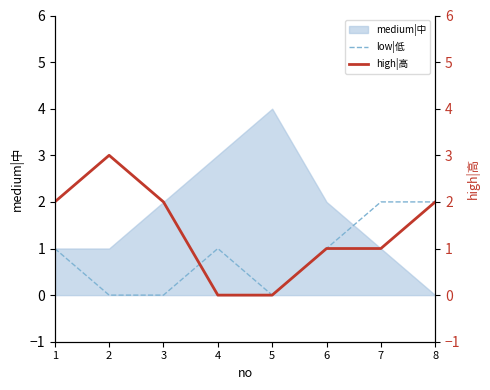

Is it true that medium|中 equals 2 at 2?

False